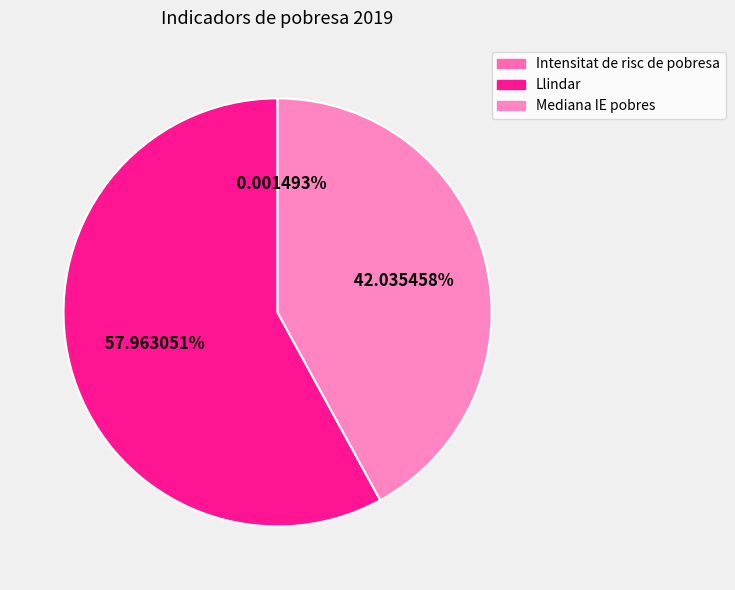

Is there any slice that represents more than half of the pie?

Yes